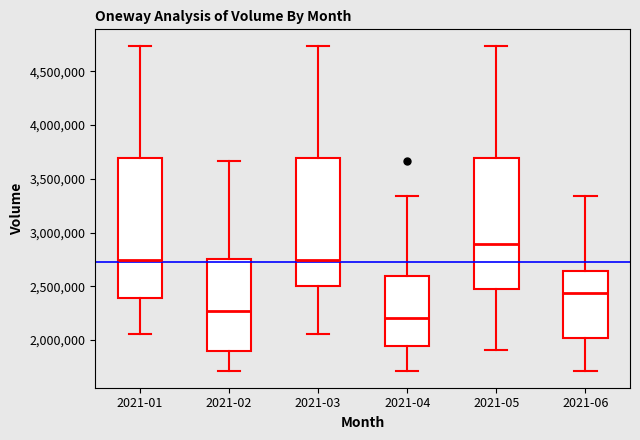

Which box is the tallest, from its lower edge to its upper edge?

2021-01